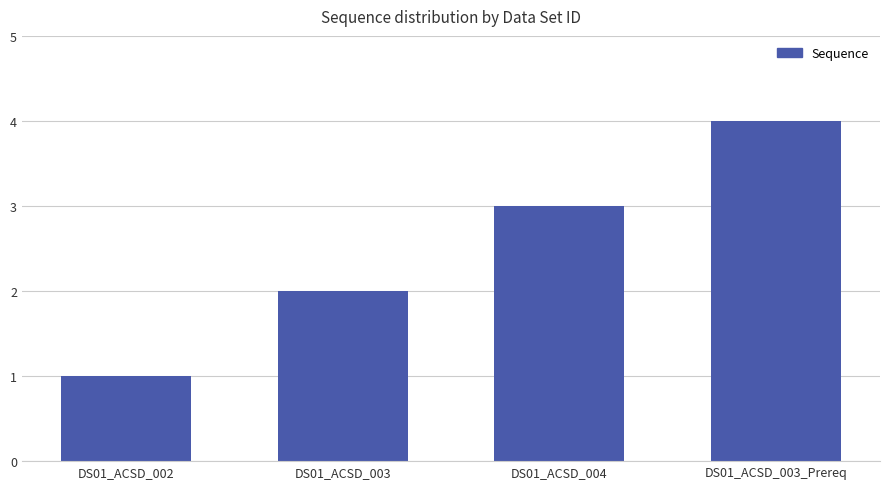

What is the value of the 2nd bar from the left?

2